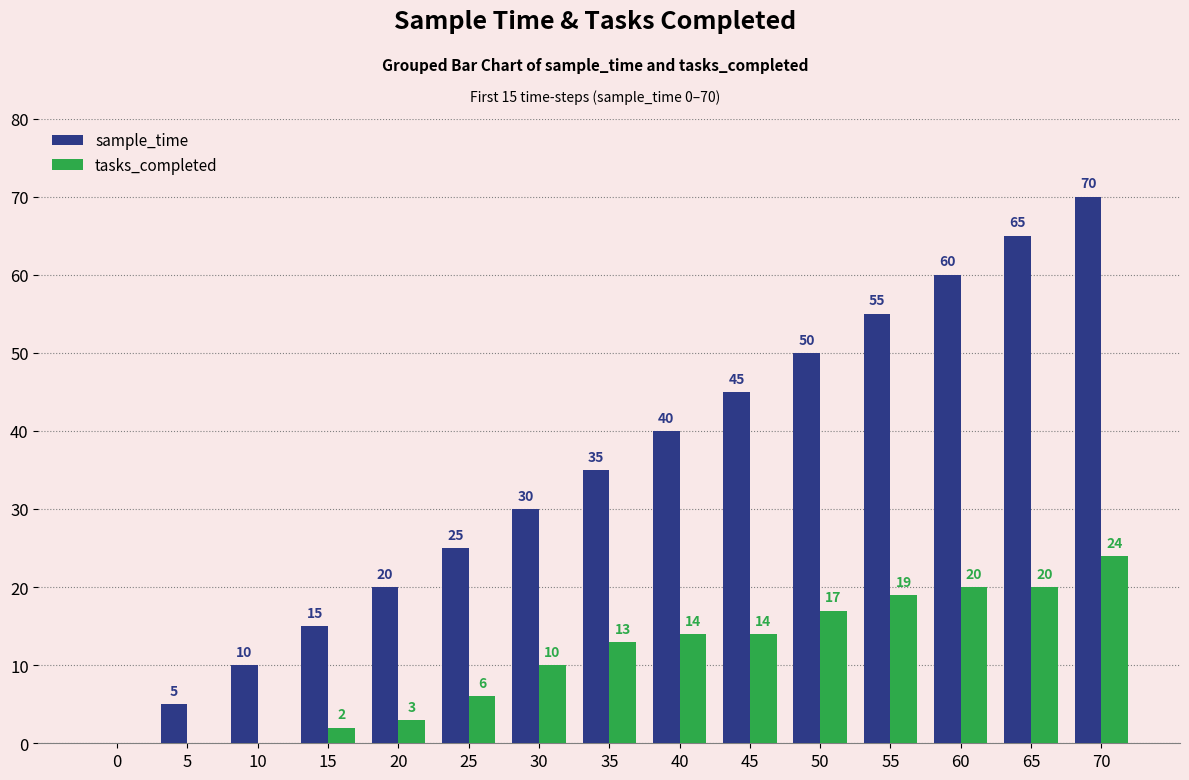

How many positive values does the tasks_completed series have?

12